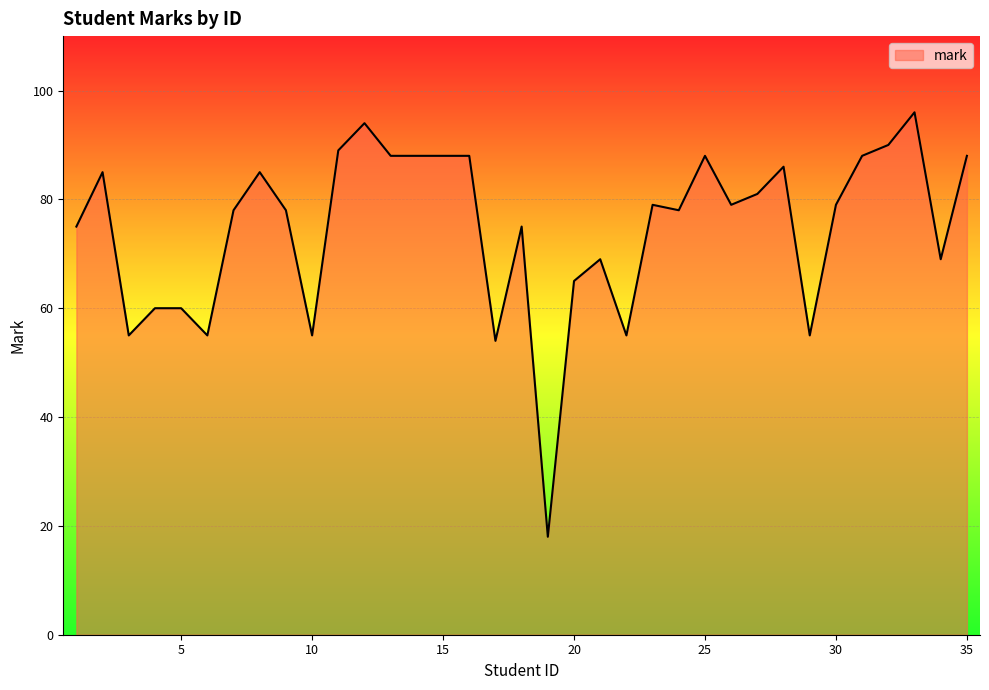

What is the maximum value shown in the chart?

96